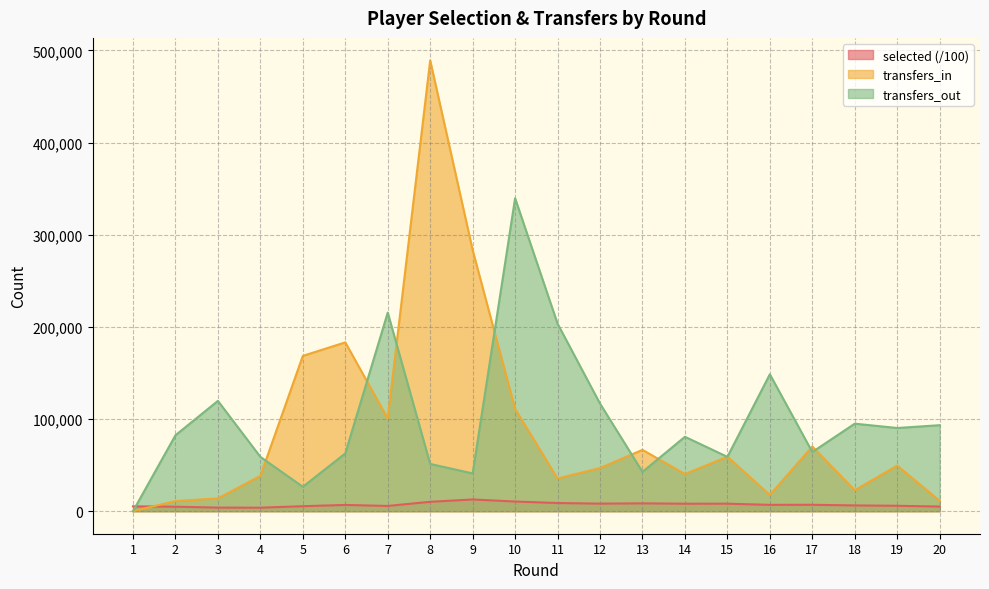

Where does the transfers_out series first go above 82374?

3